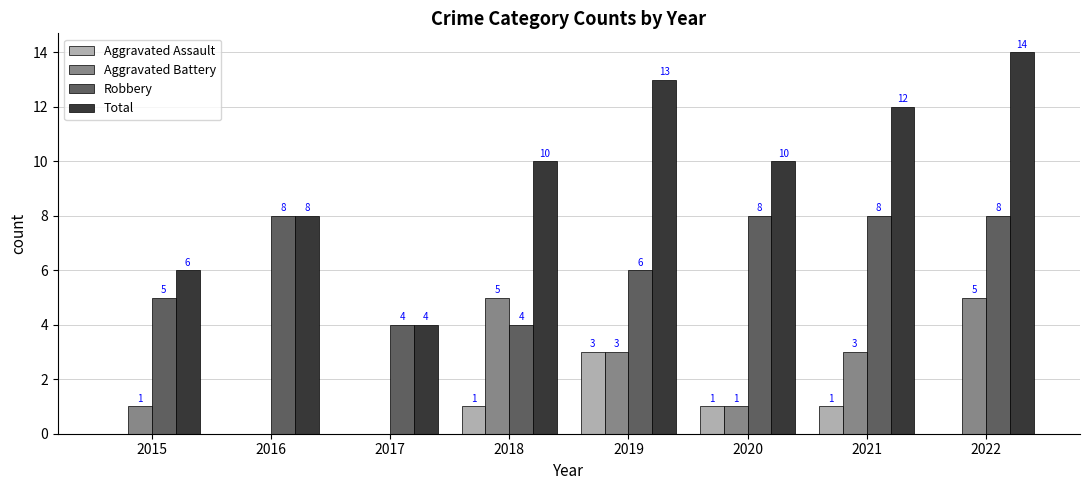

The value of Robbery at 2017 is 7. True or false?

False